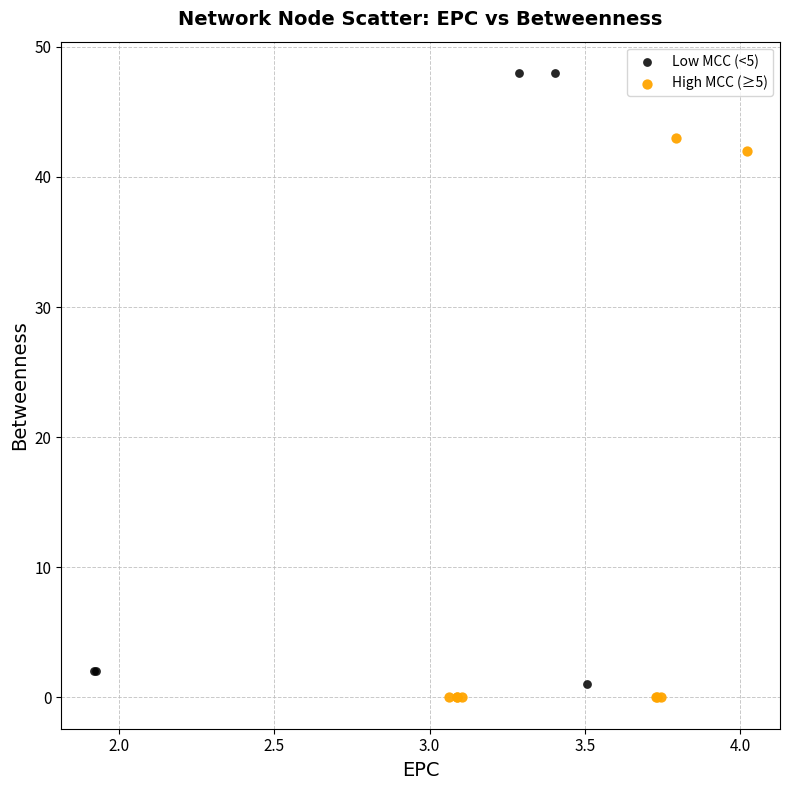

Which series reaches the maximum Y coordinate?

Low MCC (<5)